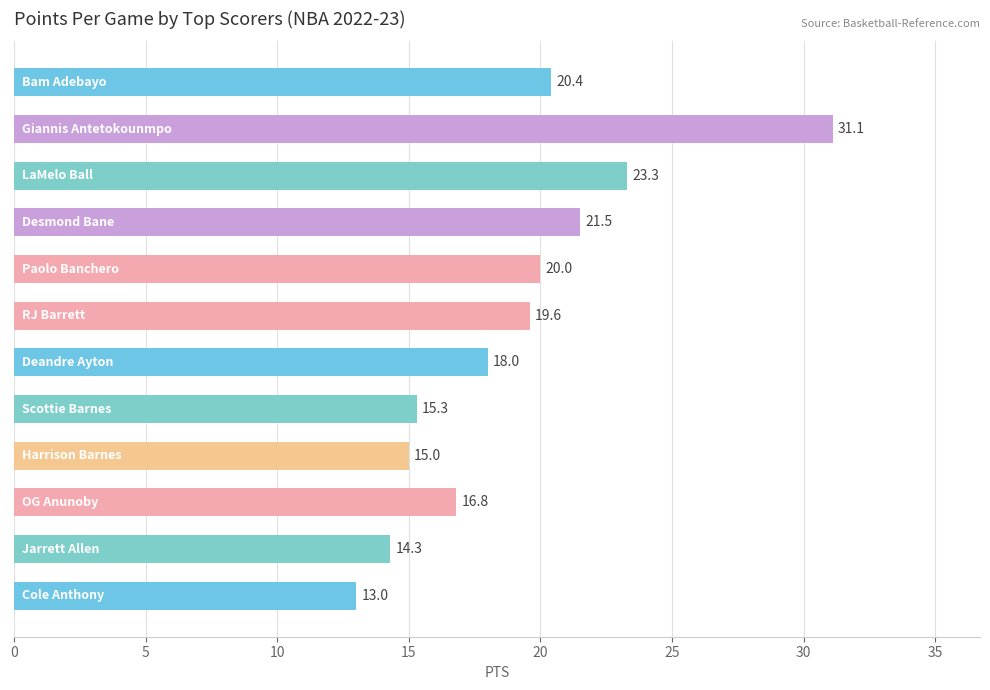

What is the value of the 6th bar from the top?

19.6